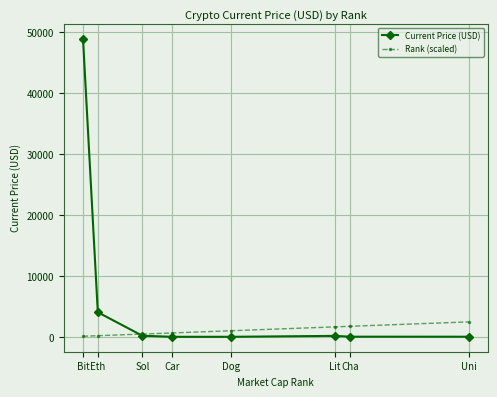

What is the difference between the highest and lowest values at Eth?

3843.2